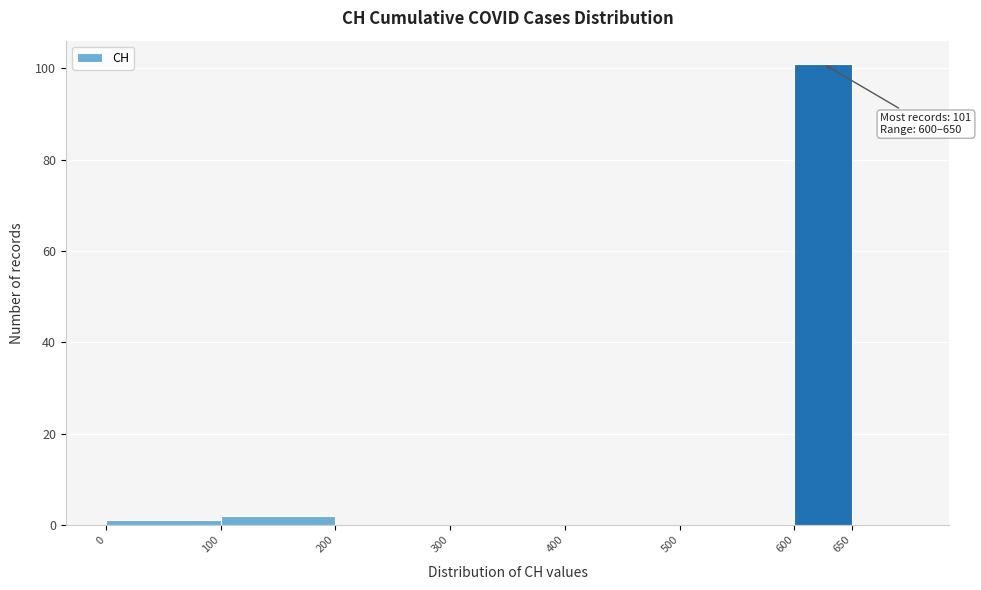

Which range on the x-axis has the tallest bar?

600 to 650